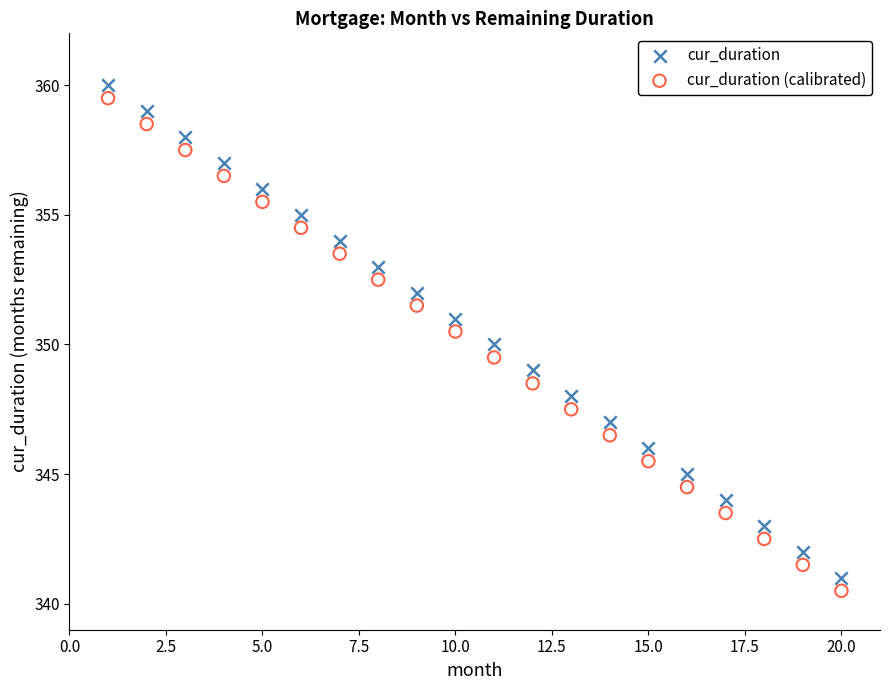

Across all data points, what is the range of X values (max minus min)?

19.0